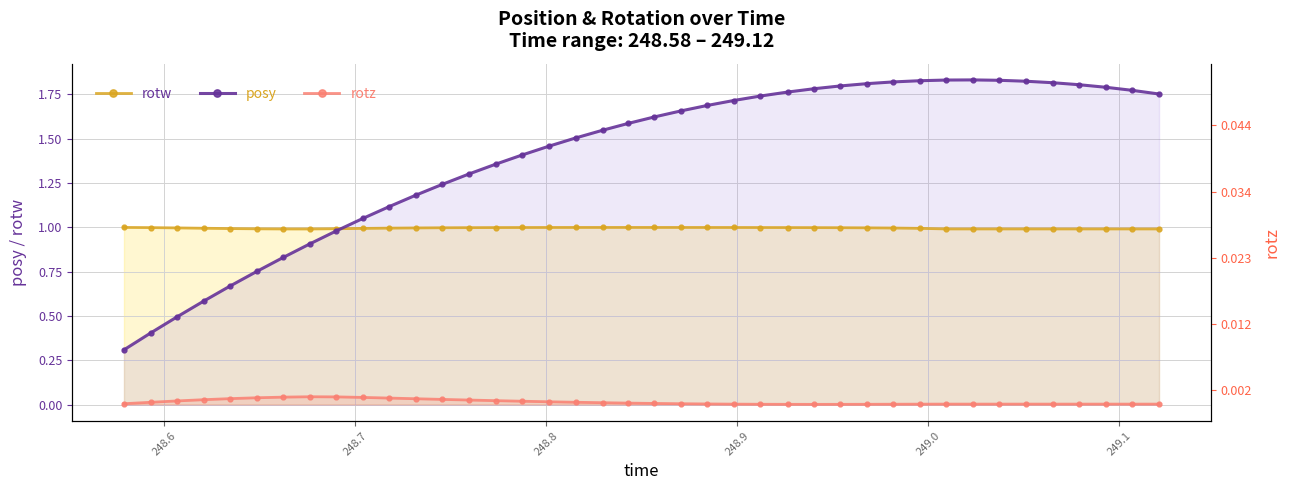

True or false: rotw and rotz cross at least once.

False